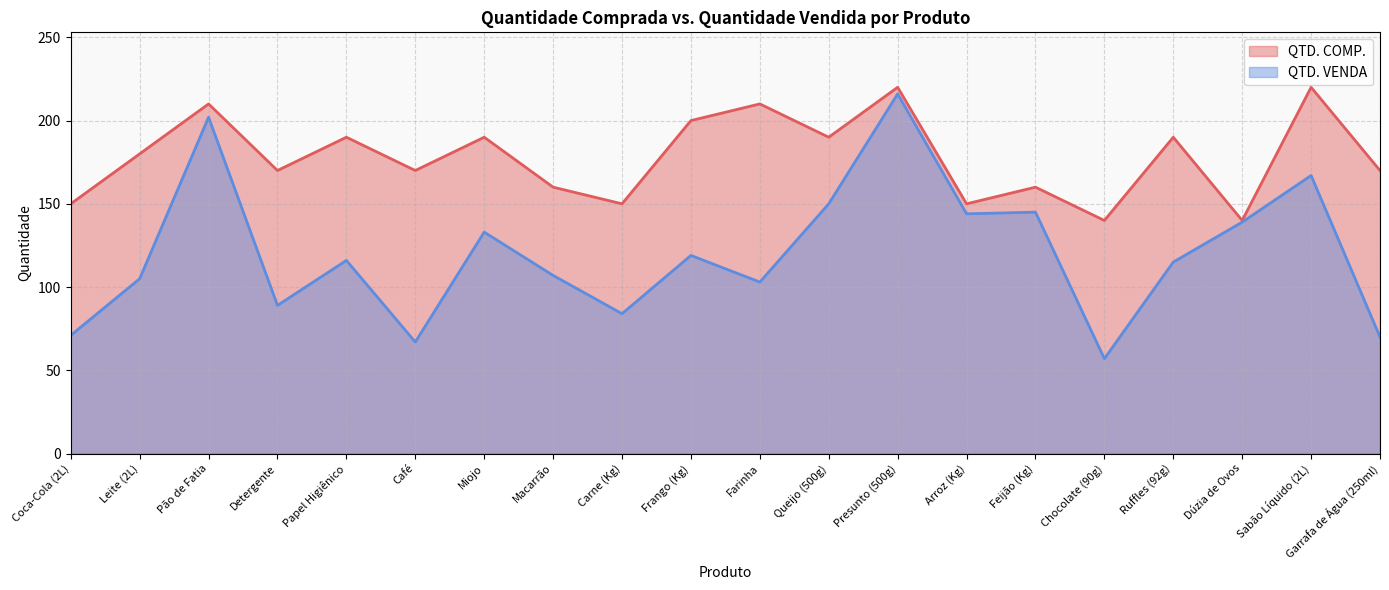

True or false: QTD. VENDA and QTD. COMP. intersect in this chart.

False